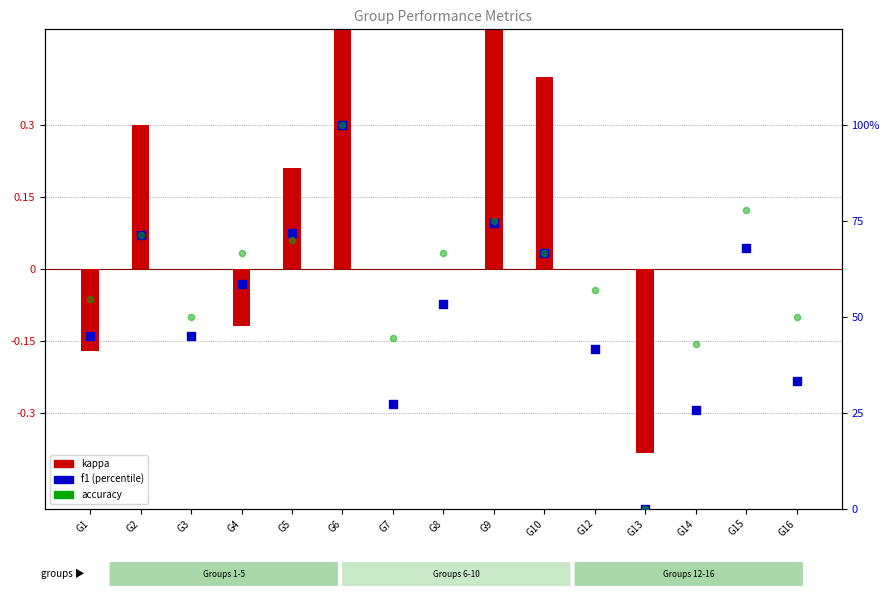

Which series contains the highest Y value?

f1